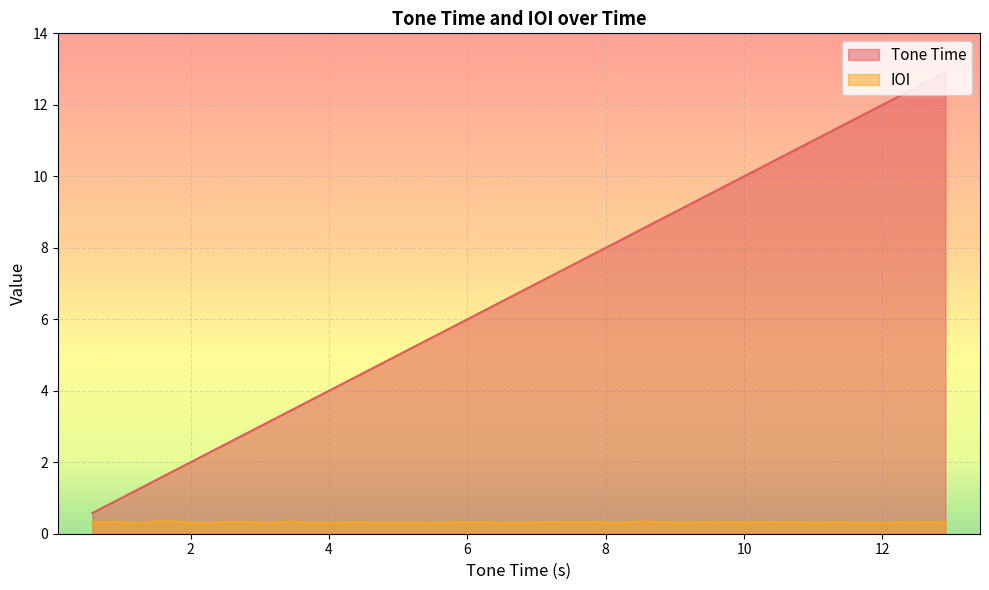

What is the smallest value displayed?

0.3